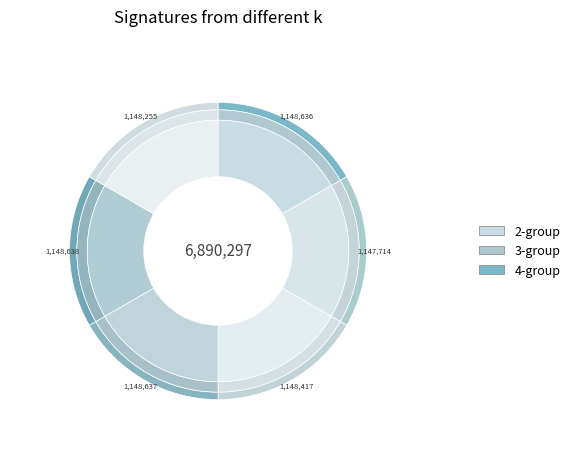

True or false: 郊庙歌辞 释奠文宣王乐章 舒和 accounts for 17% of the total.

True